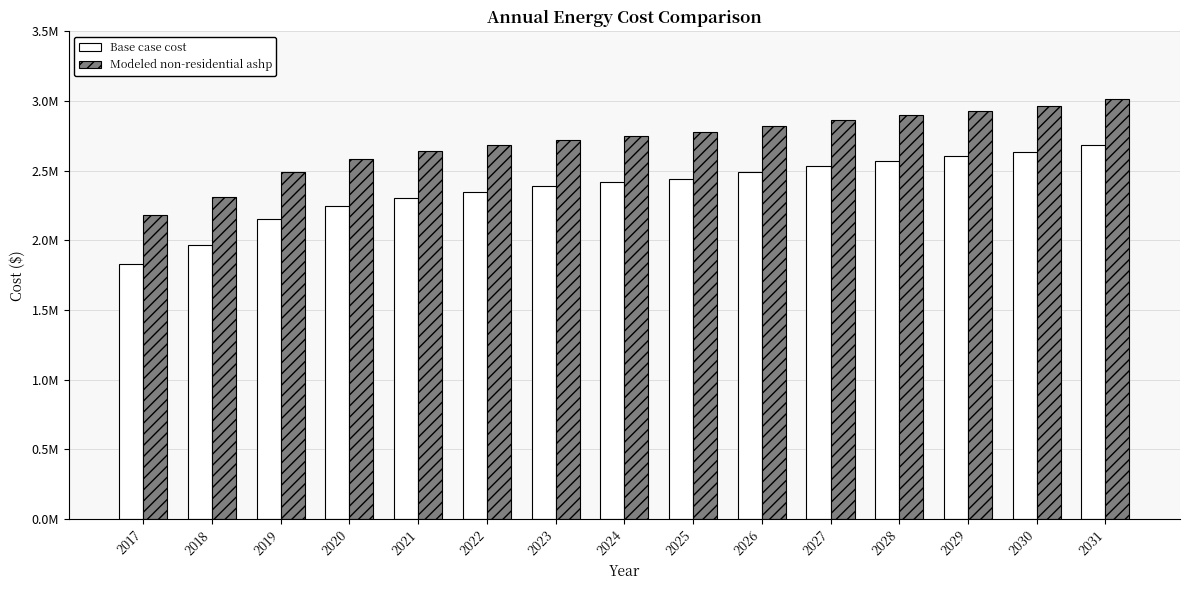

Does the chart contain stacked bars?

No